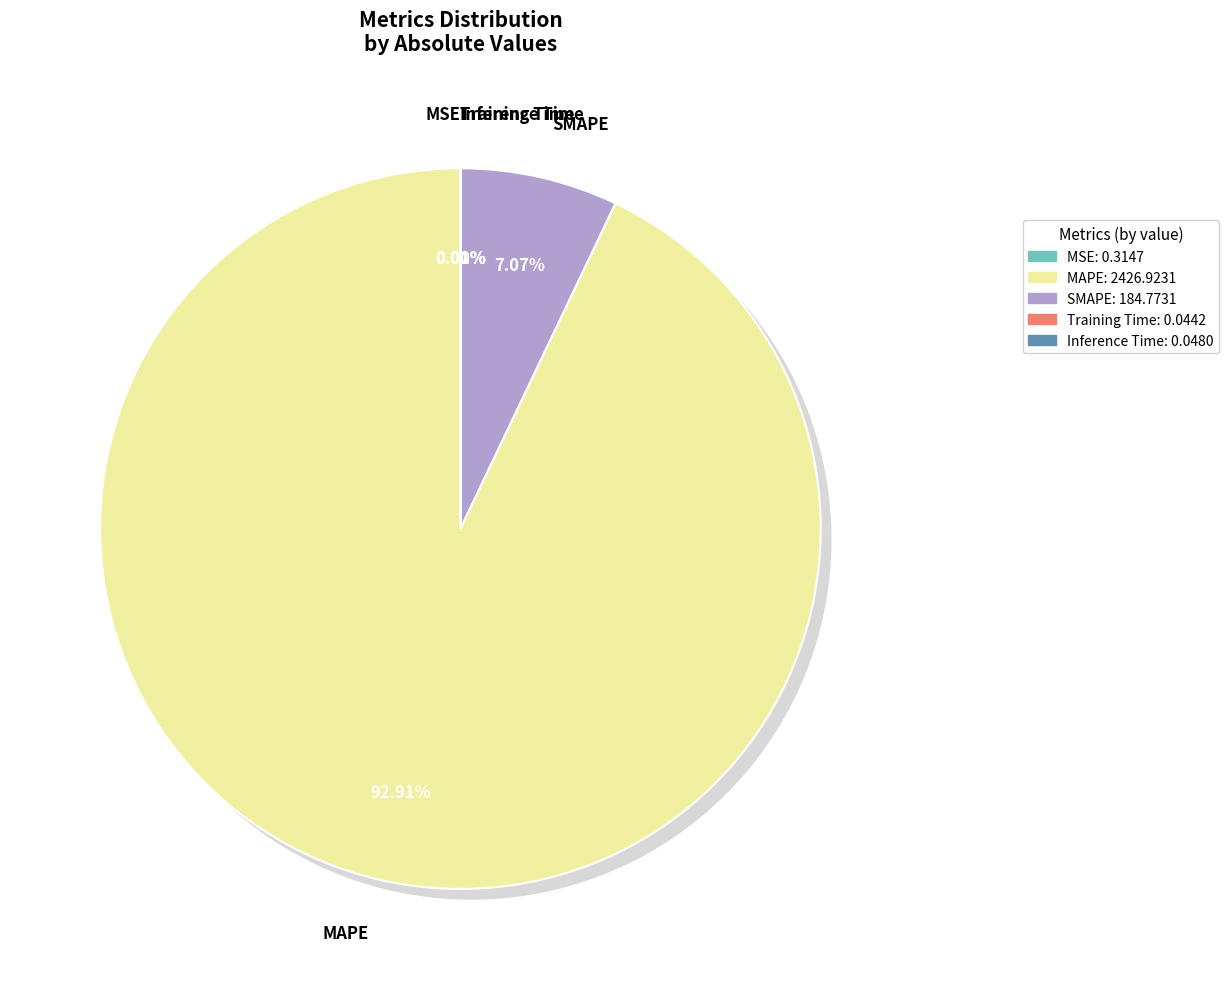

How many slices are in this pie chart?

5